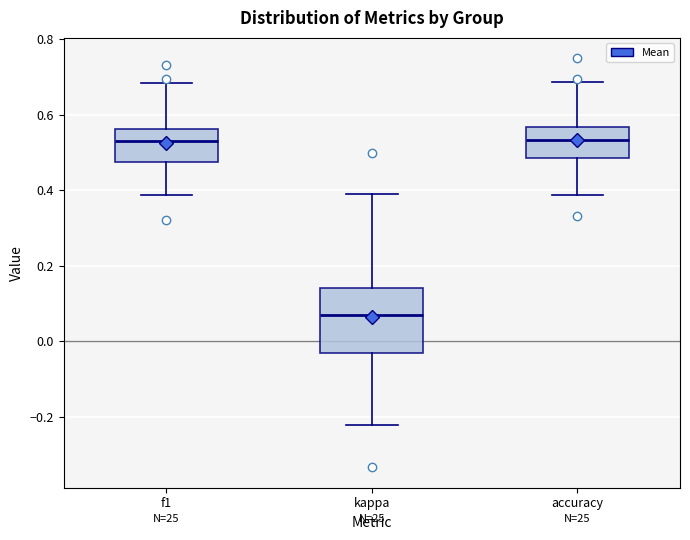

Reading left to right, read every box against the y-axis: the position of its median line, the range the box covers, and the ends of its whiskers. The values are not printed on the chart, so give them approximately, as read against the axis.

f1: median 0.54, box 0.48 to 0.56, whiskers 0.38 to 0.68
kappa: median 0.06, box -0.02 to 0.14, whiskers -0.22 to 0.40
accuracy: median 0.54, box 0.48 to 0.56, whiskers 0.38 to 0.68